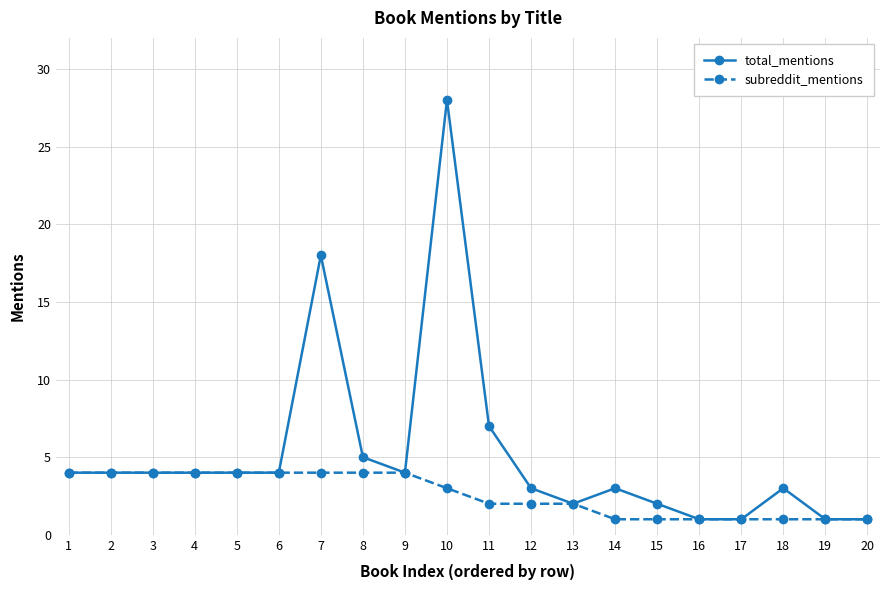

How many lines are shown in the chart?

2